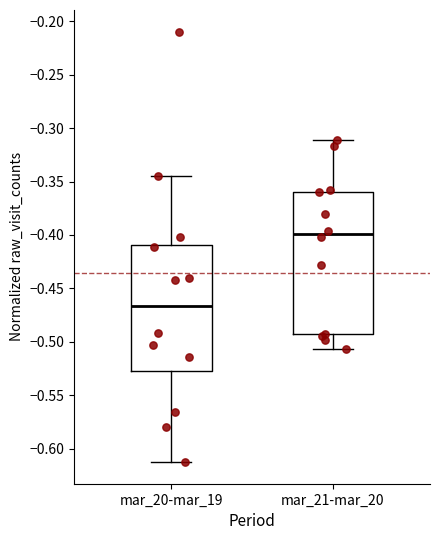

Reading left to right, transcribe this box plot: for each box, give where its median line is, the range the box spans, and where its two whiskers end, as read against the y-axis. The values are not printed on the chart, so give them approximately, as read against the axis.

mar_20-mar_19: median -0.465, box -0.525 to -0.410, whiskers -0.615 to -0.345
mar_21-mar_20: median -0.400, box -0.495 to -0.360, whiskers -0.505 to -0.310